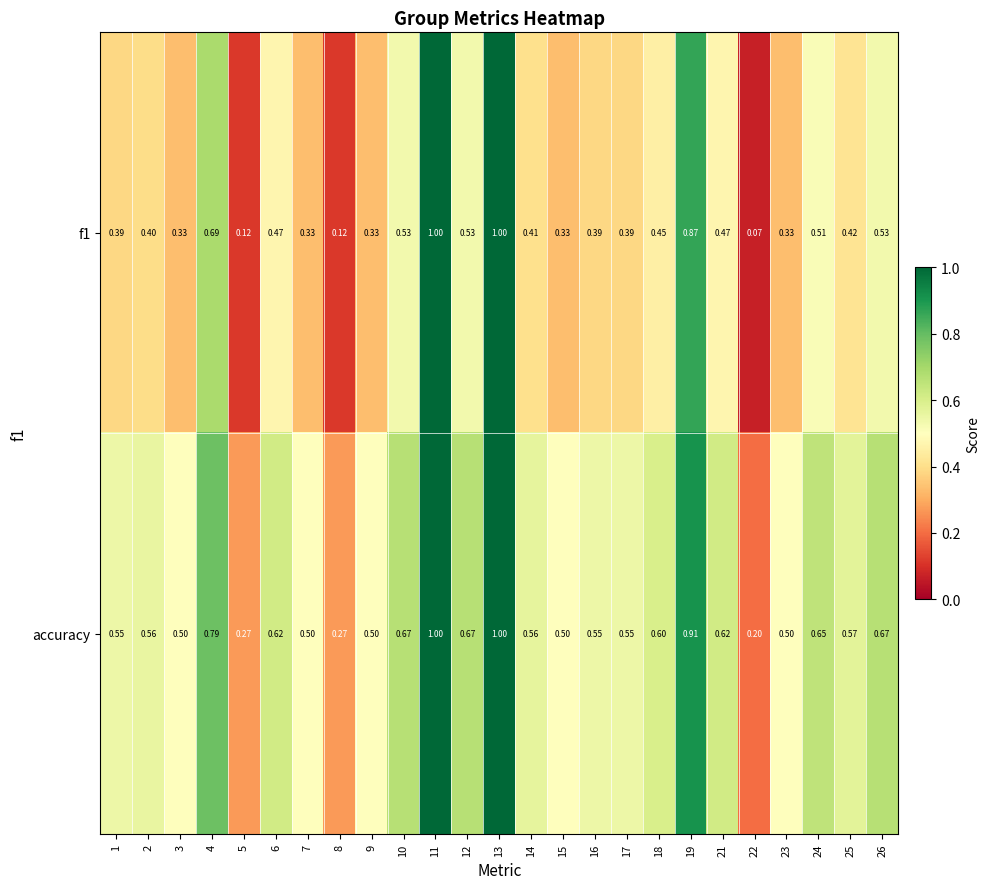

Which series has the largest total across all categories?

accuracy